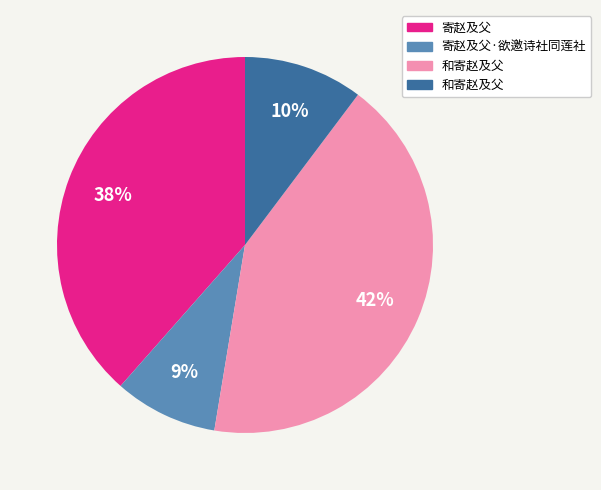

To the nearest percent, what is the difference between the largest and smallest slice percentages?

33%